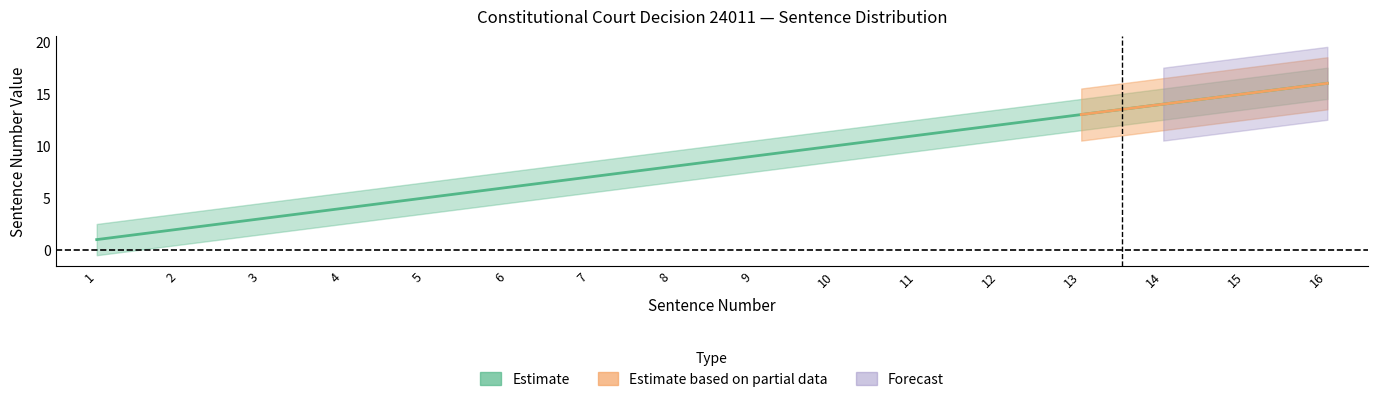

True or false: Estimate based on partial data has a value of 14 at 14.

True